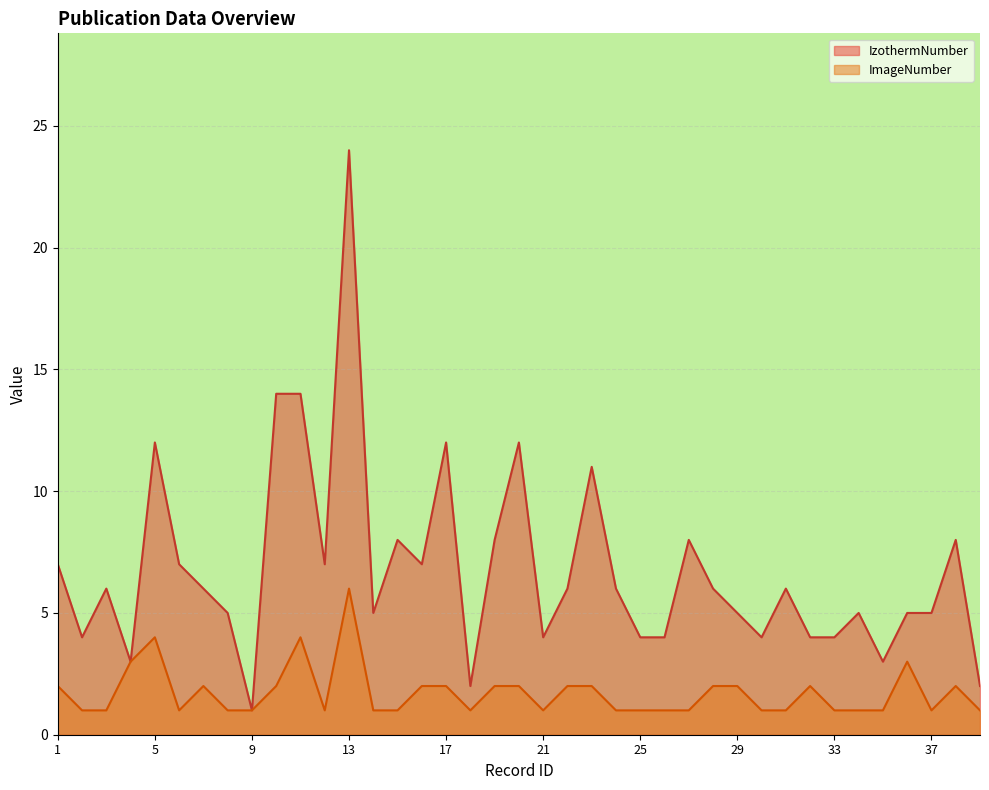

Rank the categories by ImageNumber value from lowest to highest.

2, 3, 6, 8, 9, 12, 14, 15, 18, 21, 24, 25, 26, 27, 30, 31, 33, 34, 35, 37, 39, 1, 7, 10, 16, 17, 19, 20, 22, 23, 28, 29, 32, 38, 4, 36, 5, 11, 13